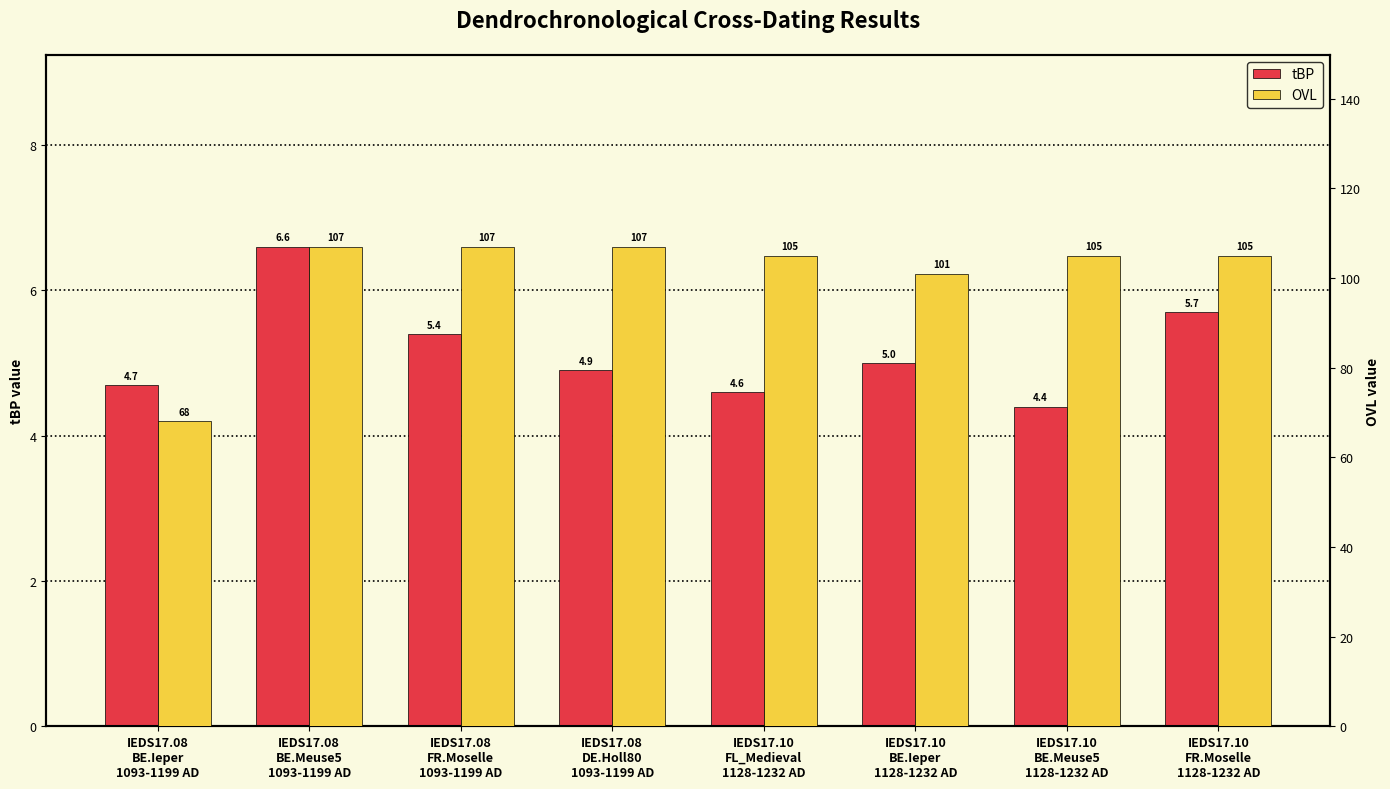

What is the difference between the second highest and second lowest values in the OVL series?

6.0